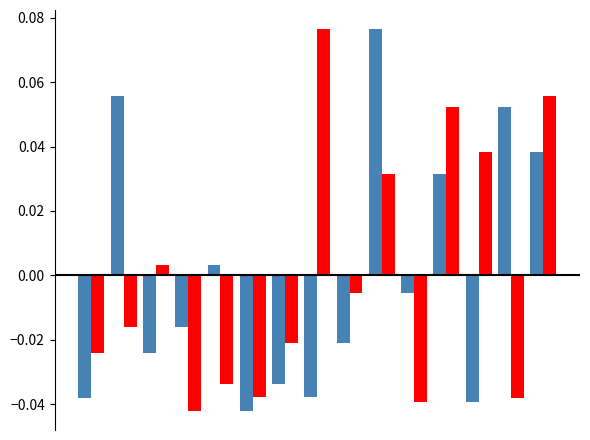

Count the number of categories in the chart.

15